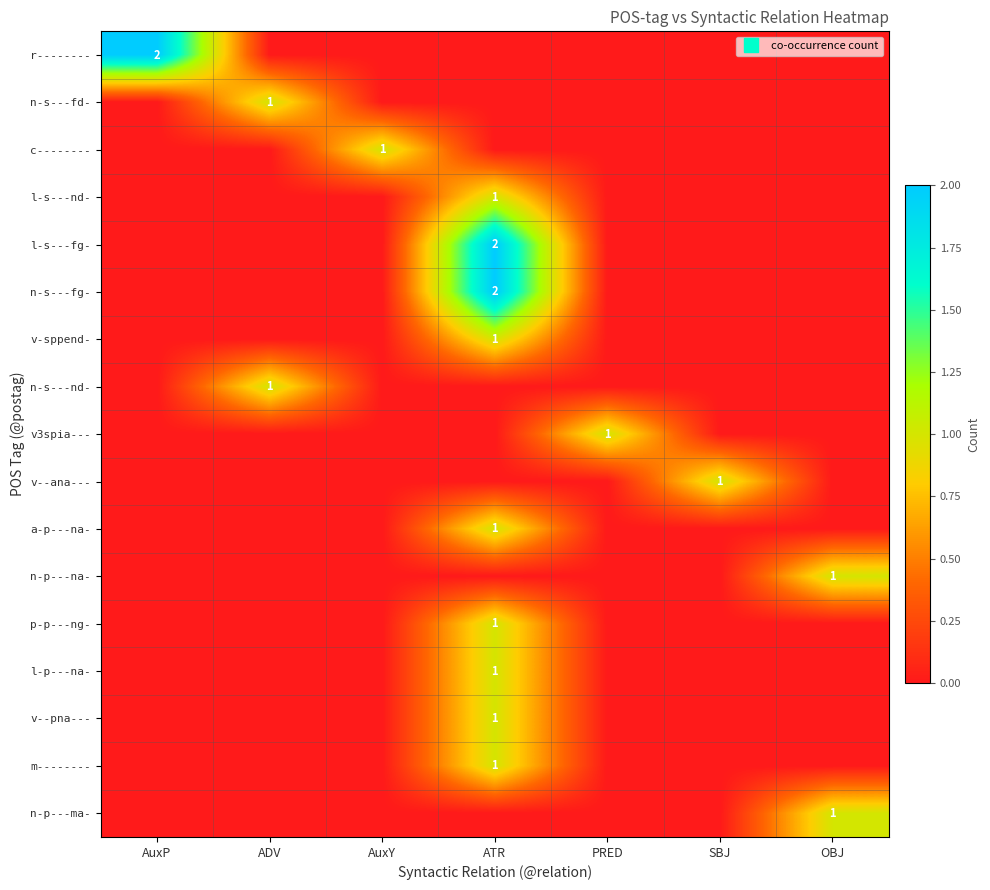

Is it true that c-------- equals 0 at AuxP?

True